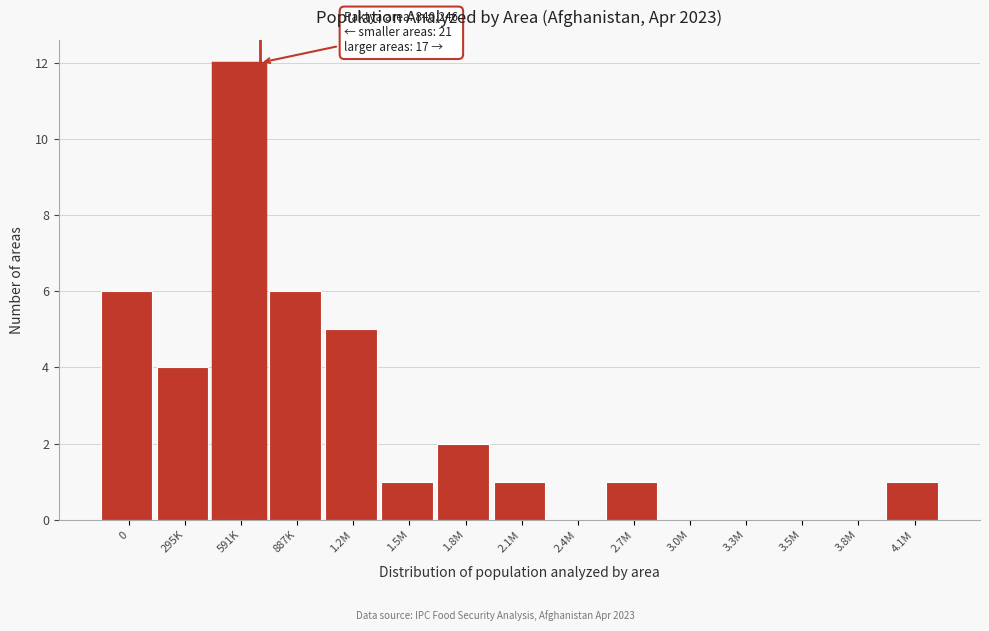

Reading left to right, list all the values displayed in this chart.

0=6	295K=4	591K=12	887K=6	1.2M=5	1.5M=1	1.8M=2	2.1M=1	2.4M=0	2.7M=1	3.0M=0	3.3M=0	3.5M=0	3.8M=0	4.1M=1